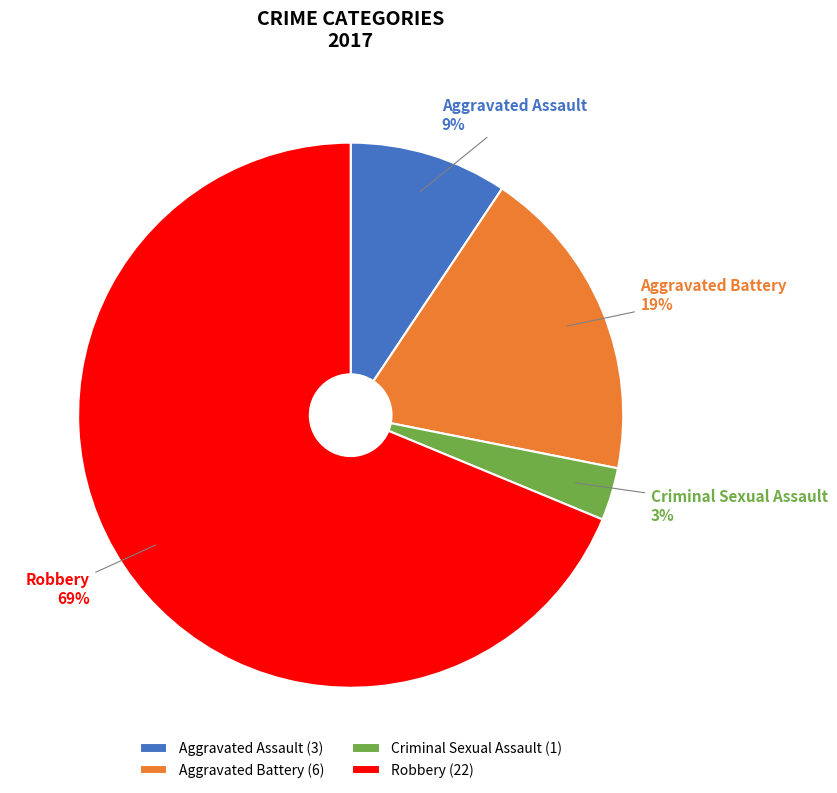

Is Criminal Sexual Assault the majority of the pie?

No